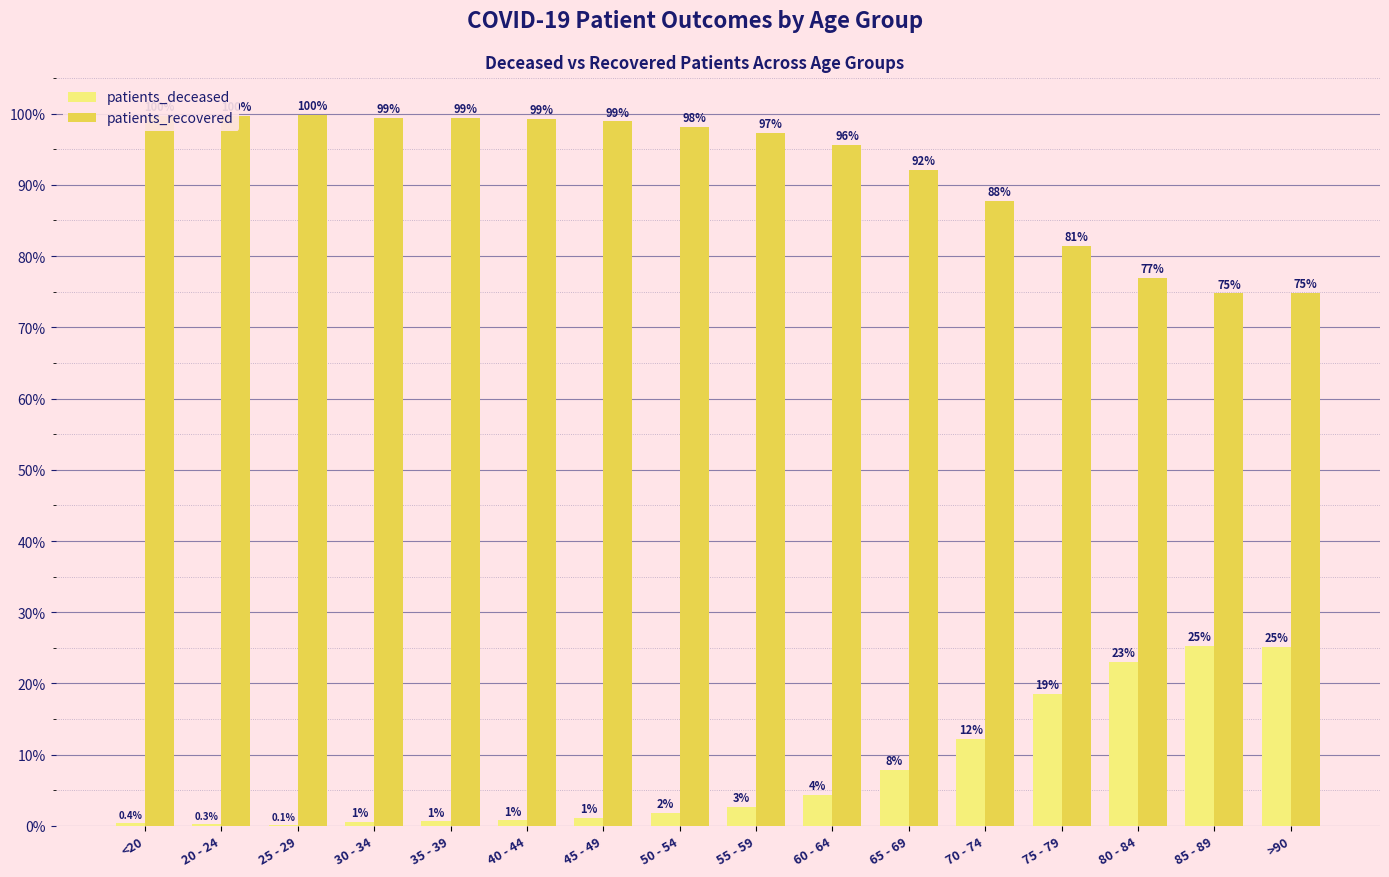

What is the difference between the patients_recovered values at 75 - 79 and 60 - 64?

14.2